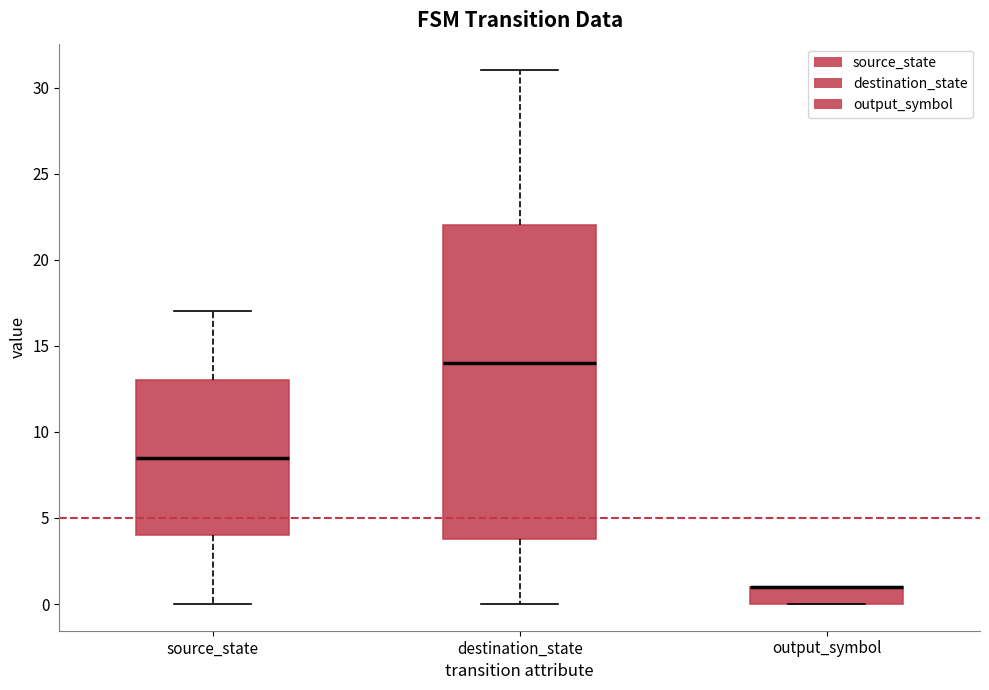

Reading left to right, read every box against the y-axis: the position of its median line, the range the box covers, and the ends of its whiskers. The values are not printed on the chart, so give them approximately, as read against the axis.

source_state: median 8.5, box 4.0 to 13.0, whiskers 0.0 to 17.0
destination_state: median 14.0, box 4.0 to 22.0, whiskers 0.0 to 31.0
output_symbol: median 1.0 (drawn on the box's upper edge), box 0.0 to 1.0, whiskers 0.0 to 1.0